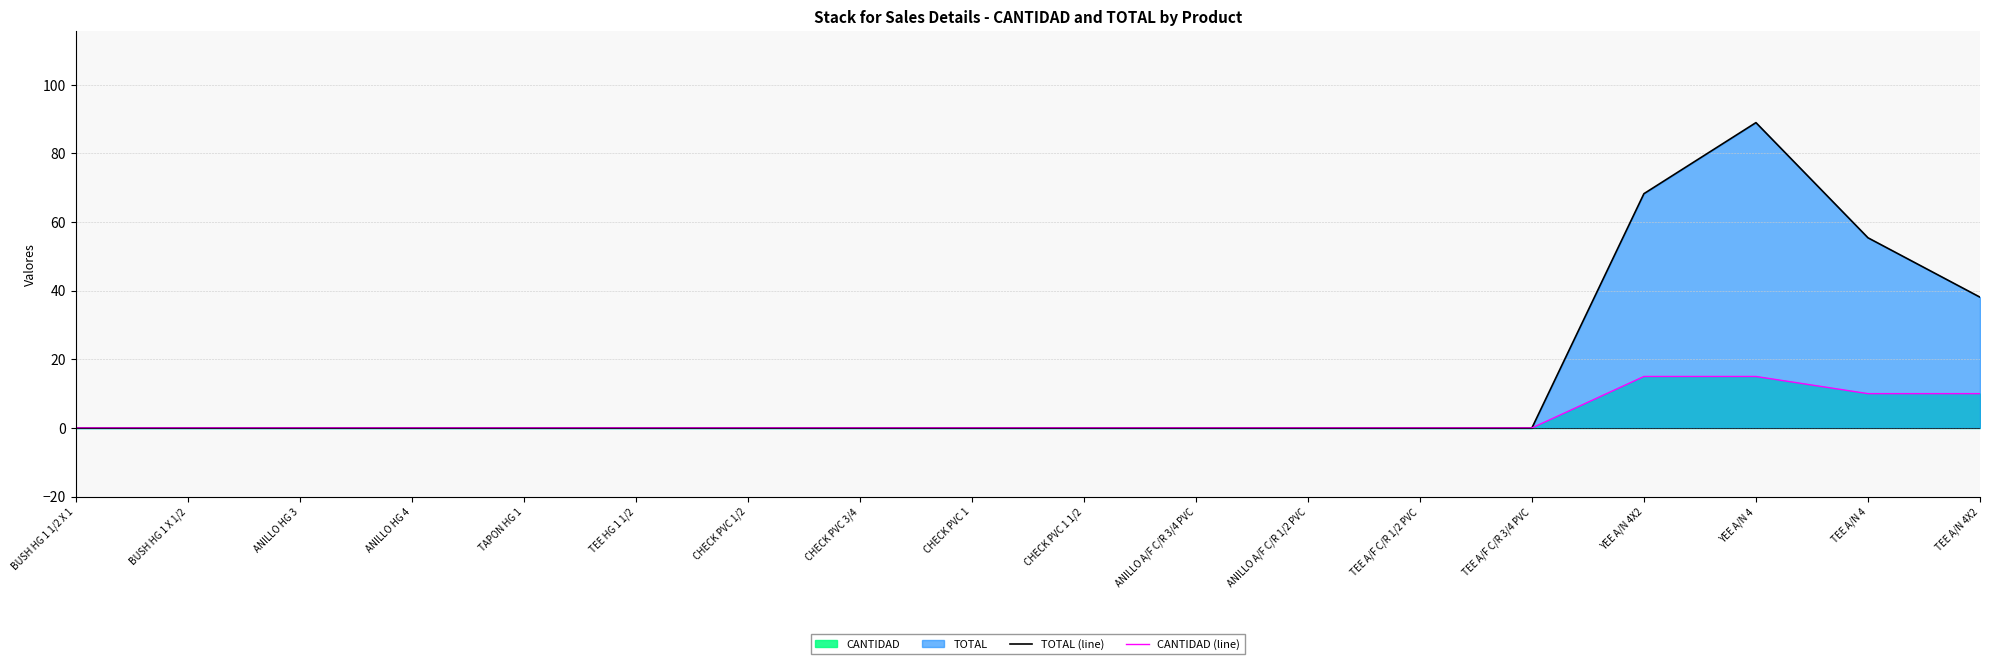

Reading left to right, list all the values displayed in this chart.

TOTAL (line): BUSH HG 1 1/2 X 1=0.0	BUSH HG 1 X 1/2=0.0	ANILLO HG 3=0.0	ANILLO HG 4=0.0	TAPON HG 1=0.0	TEE HG 1 1/2=0.0	CHECK PVC 1/2=0.0	CHECK PVC 3/4=0.0	CHECK PVC 1=0.0	CHECK PVC 1 1/2=0.0	ANILLO A/F C/R 3/4 PVC=0.0	ANILLO A/F C/R 1/2 PVC=0.0	TEE A/F C/R 1/2 PVC=0.0	TEE A/F C/R 3/4 PVC=0.0	YEE A/N 4X2=68.2	YEE A/N 4=89.0	TEE A/N 4=55.4	TEE A/N 4X2=38.1
CANTIDAD (line): BUSH HG 1 1/2 X 1=0.0	BUSH HG 1 X 1/2=0.0	ANILLO HG 3=0.0	ANILLO HG 4=0.0	TAPON HG 1=0.0	TEE HG 1 1/2=0.0	CHECK PVC 1/2=0.0	CHECK PVC 3/4=0.0	CHECK PVC 1=0.0	CHECK PVC 1 1/2=0.0	ANILLO A/F C/R 3/4 PVC=0.0	ANILLO A/F C/R 1/2 PVC=0.0	TEE A/F C/R 1/2 PVC=0.0	TEE A/F C/R 3/4 PVC=0.0	YEE A/N 4X2=15.0	YEE A/N 4=15.0	TEE A/N 4=10.0	TEE A/N 4X2=10.0